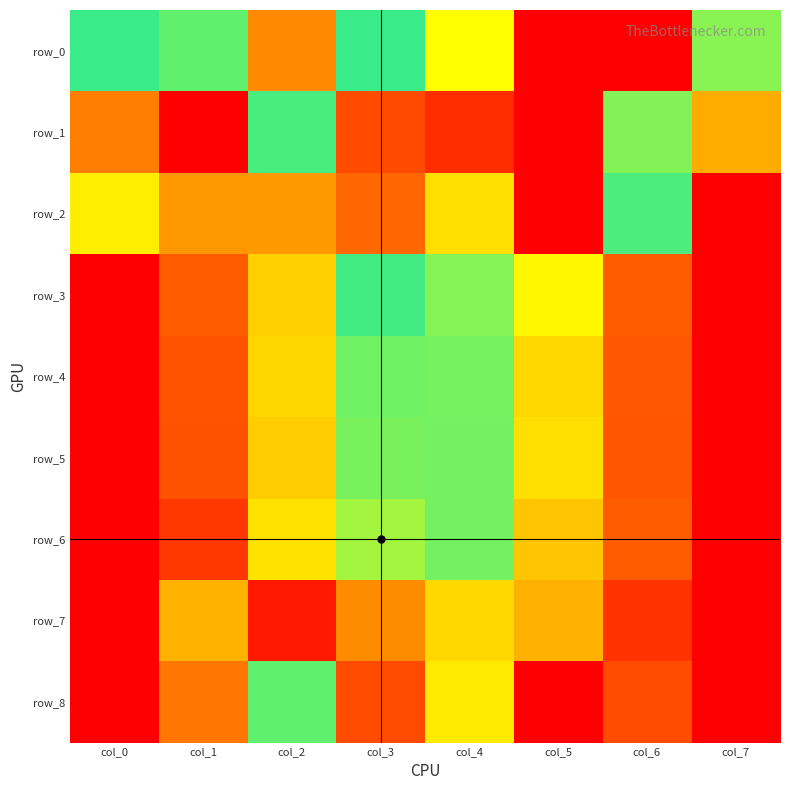

What is the highest value of the row_3 series?

1.0